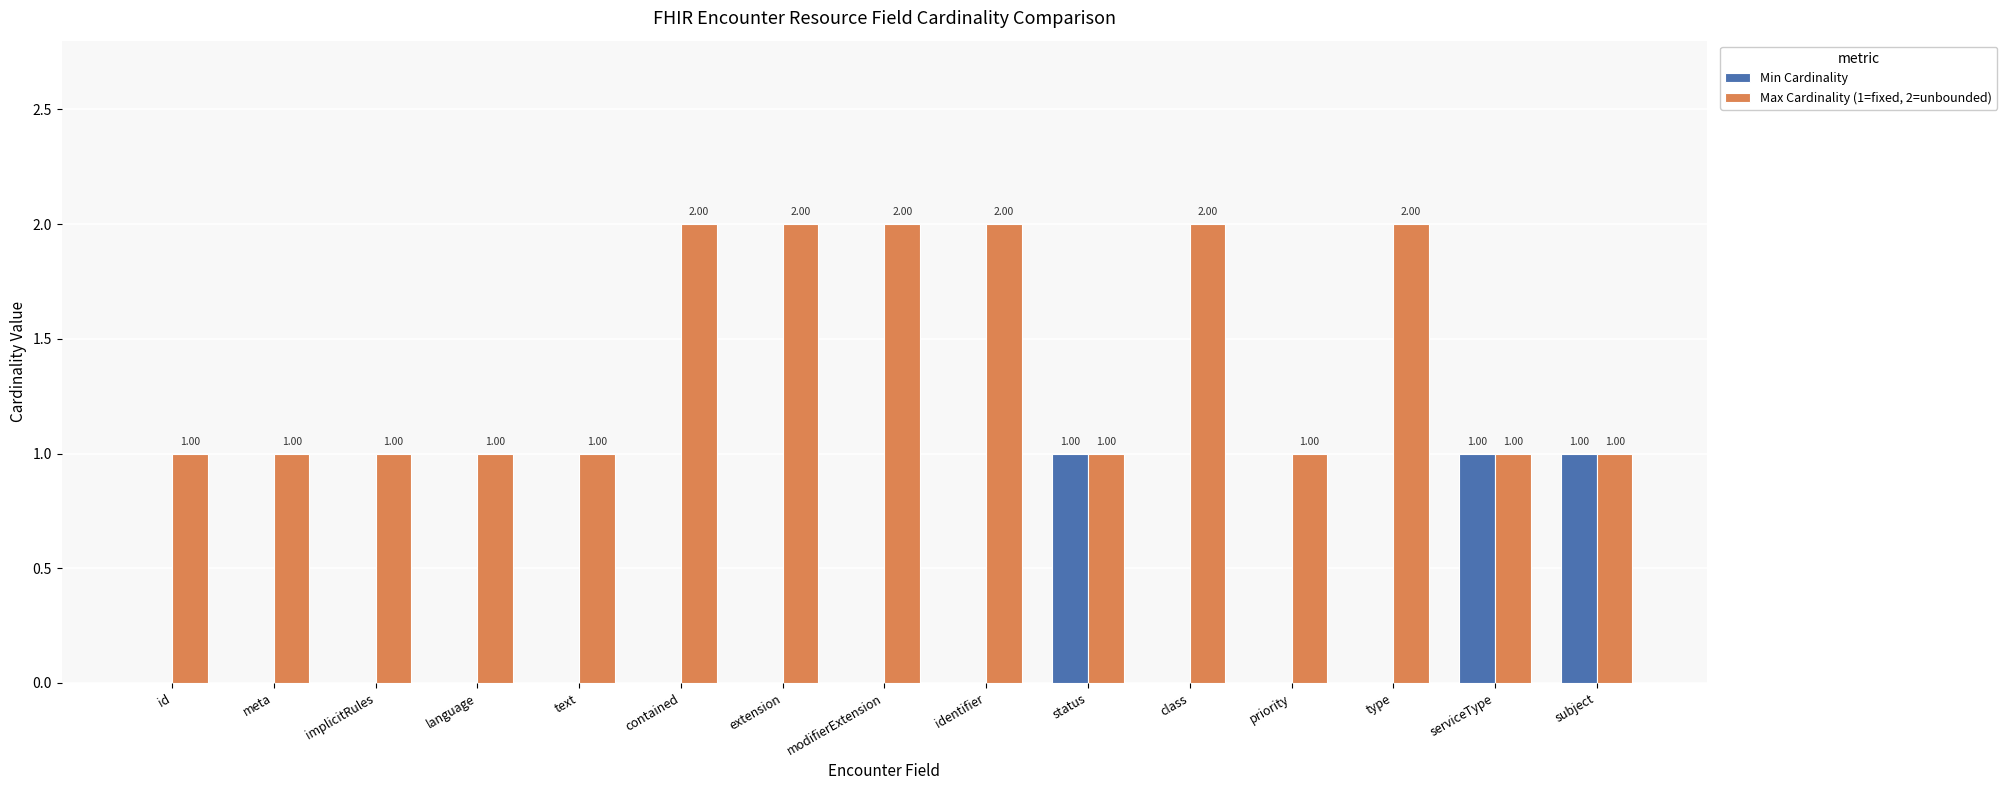

What is the sum of all Max Cardinality (1=fixed, 2=unbounded) values?

21